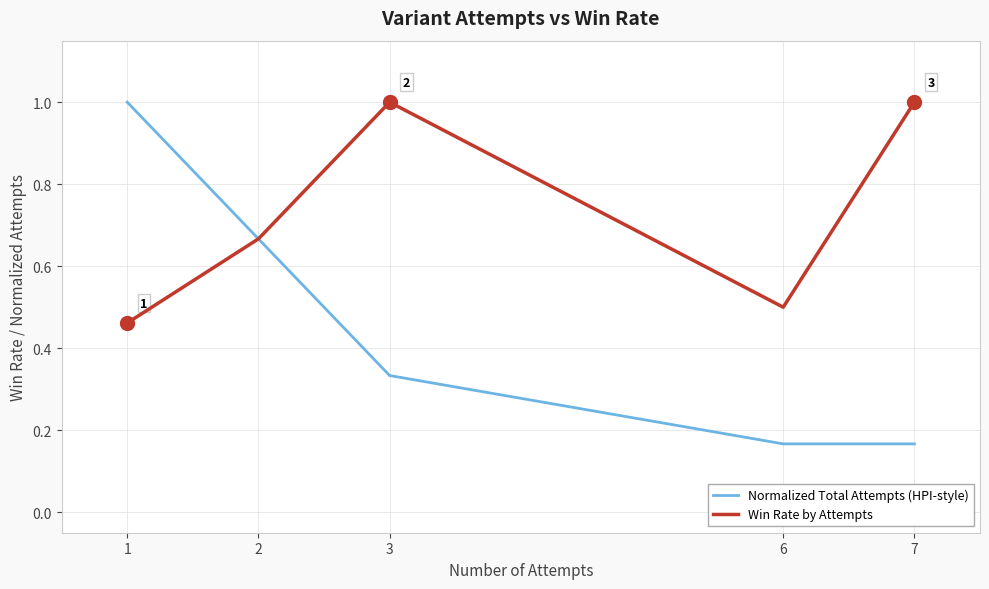

What is the sum of all Normalized Total Attempts (HPI-style) values?

2.3